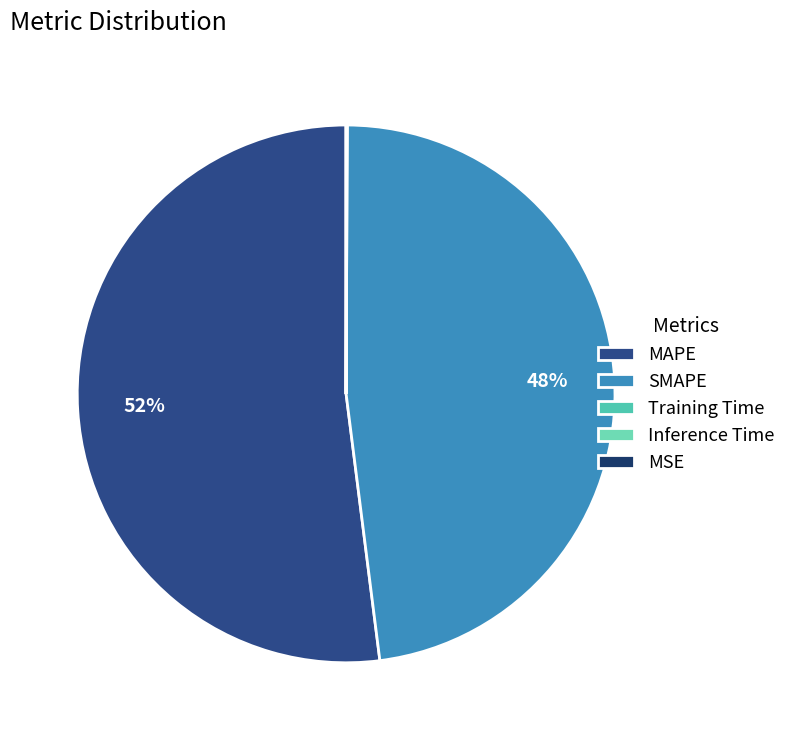

Is the sum of MSE and SMAPE greater than half?

No